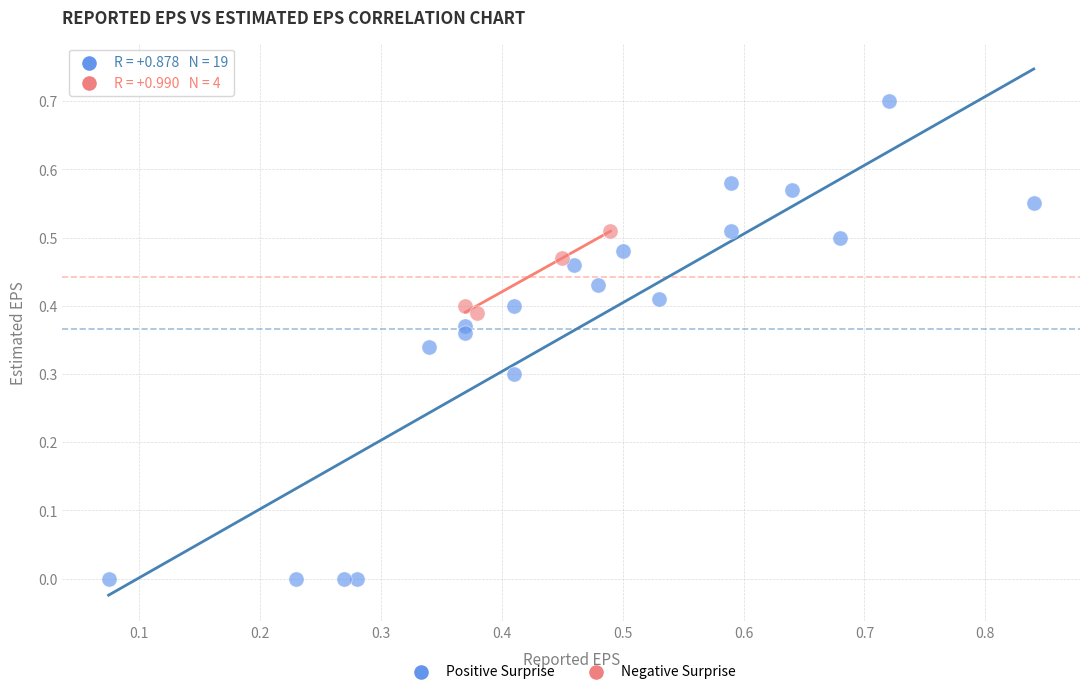

What are all the series names shown in the legend?

Positive Surprise, Negative Surprise